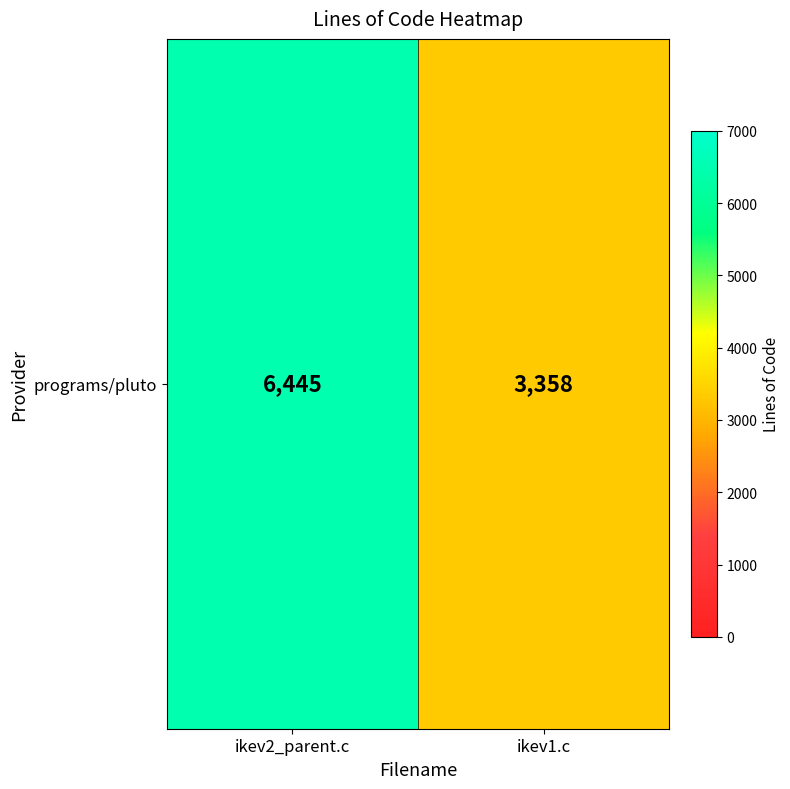

How many series are shown in this chart?

1